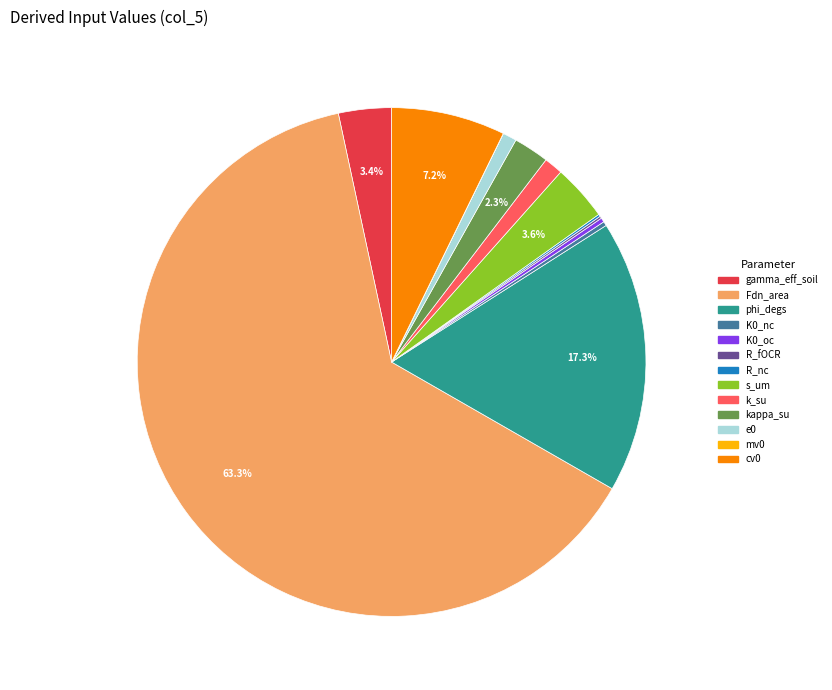

Which category has the biggest portion of the pie?

Fdn_area